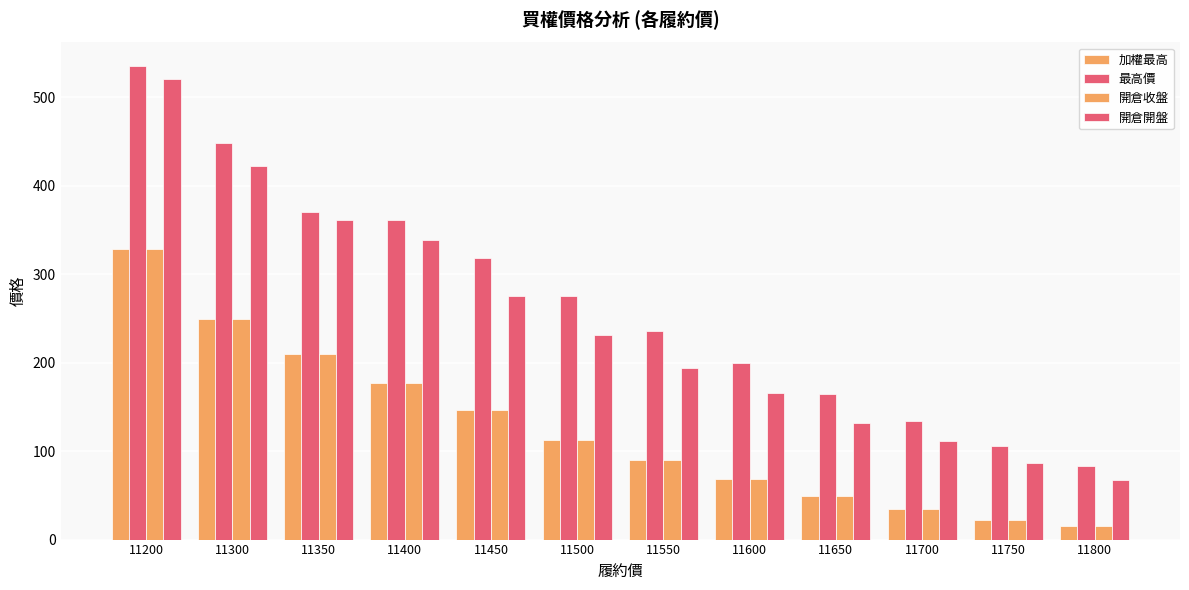

The value of 開倉收盤 at 11600 is 110.2. True or false?

False